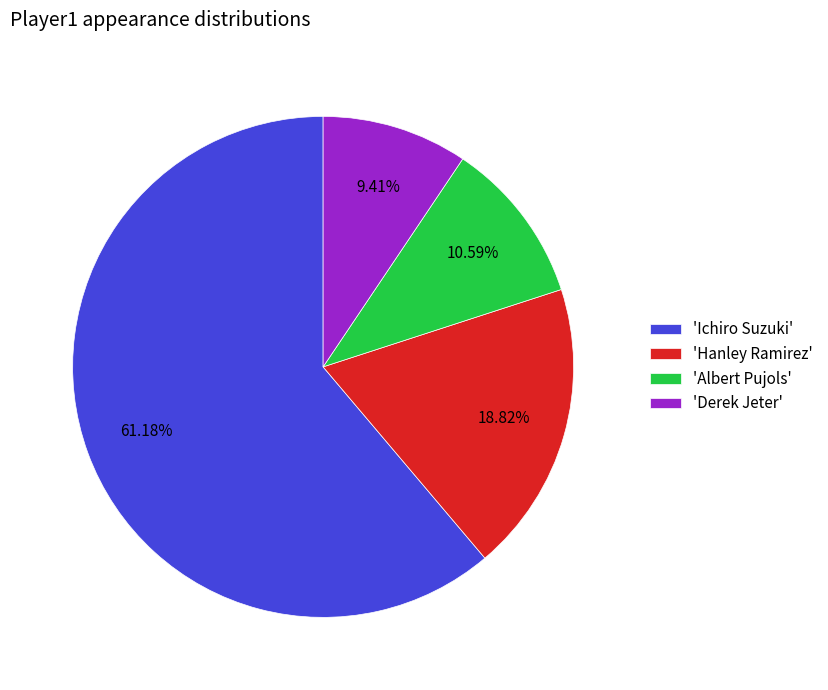

Do 'Derek Jeter' and 'Albert Pujols' together represent more than half of the pie?

No